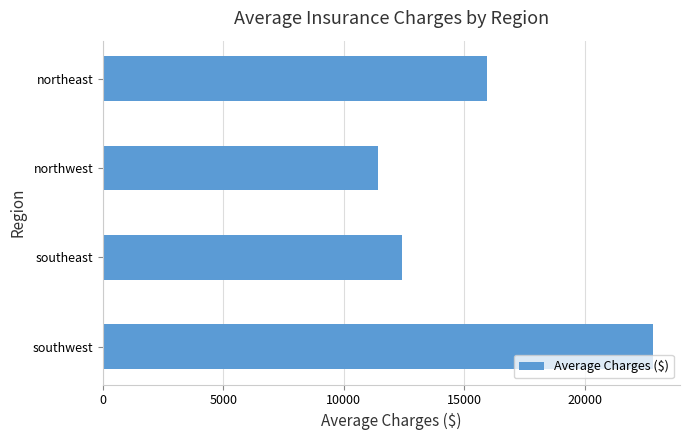

Which label corresponds to the smallest value in the chart?

northwest